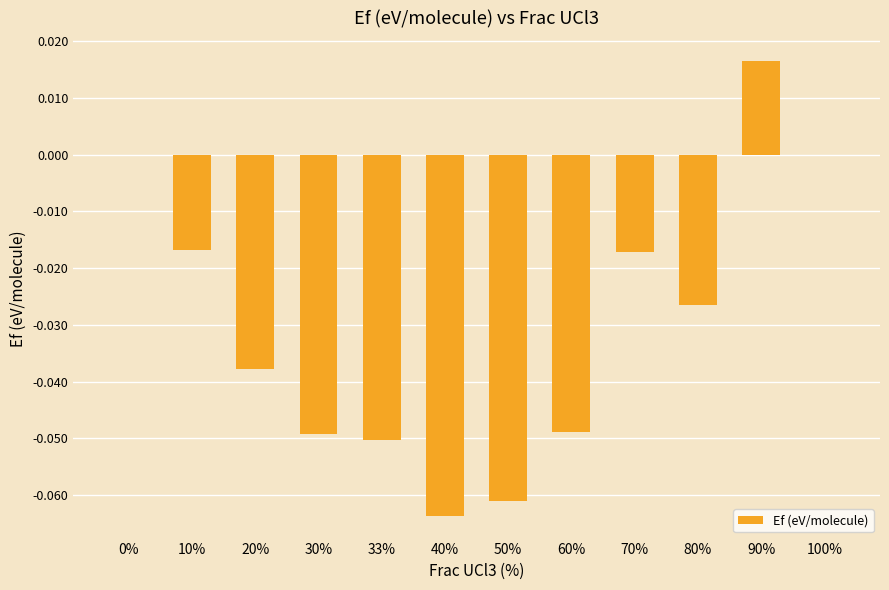

Count the number of data series in this chart.

1